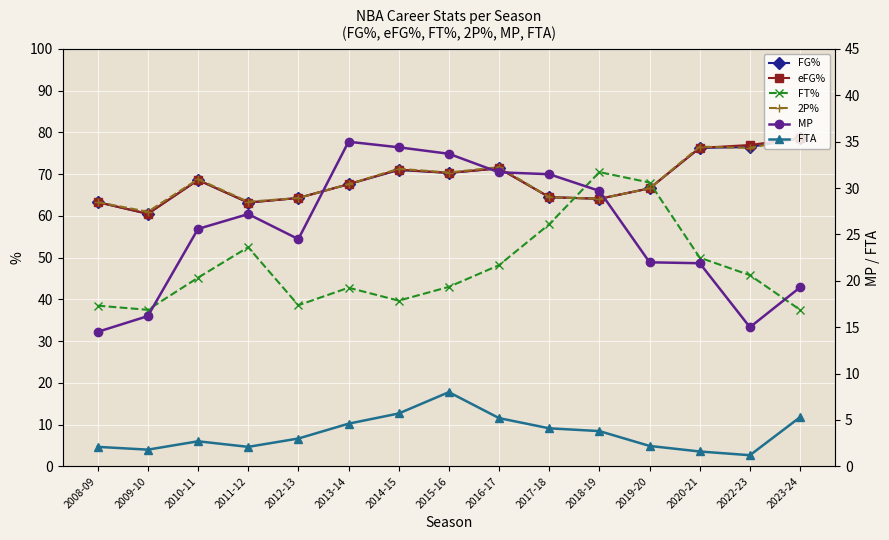

Is the value of FG% at 2016-17 greater than the value of 2P% at 2018-19?

Yes